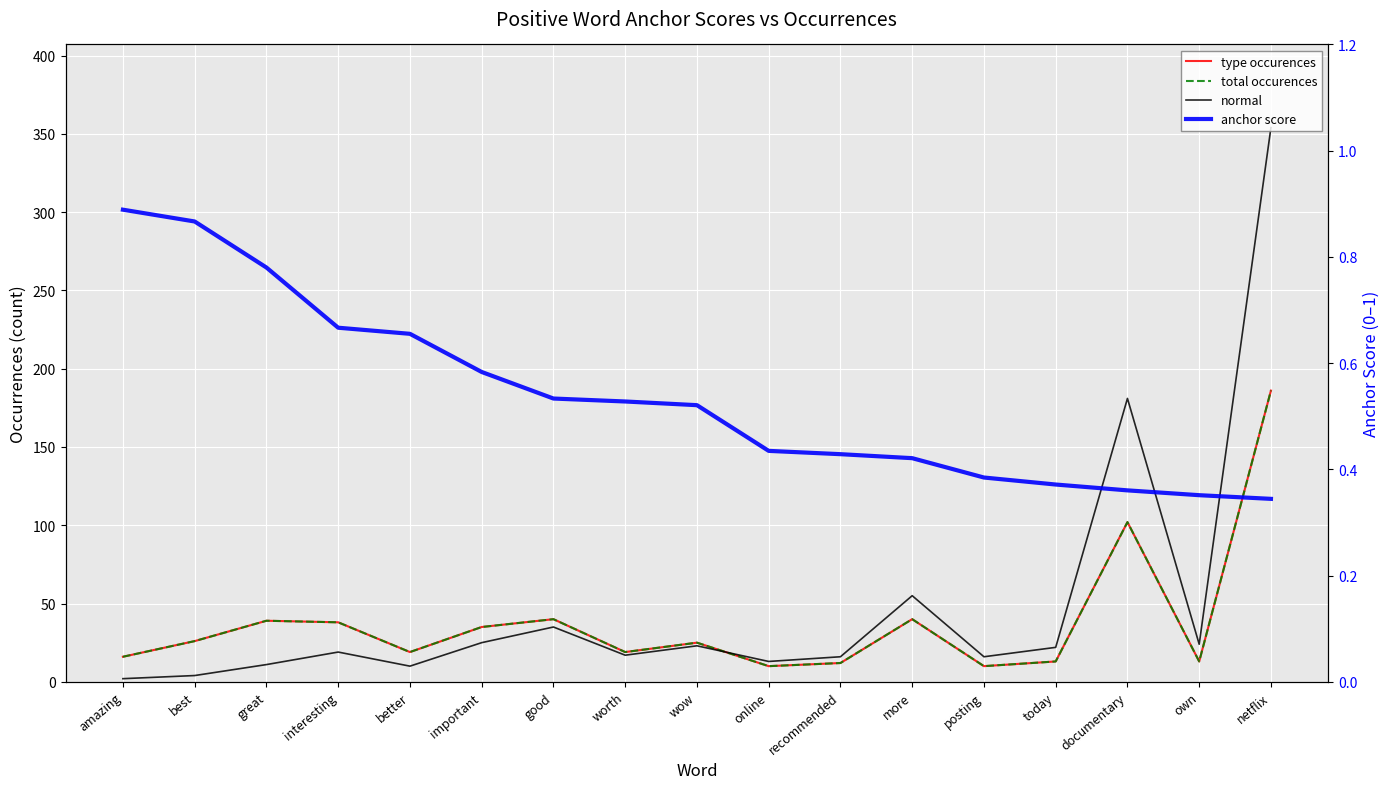

What is the sum of the type occurences values at today and netflix?

199.0